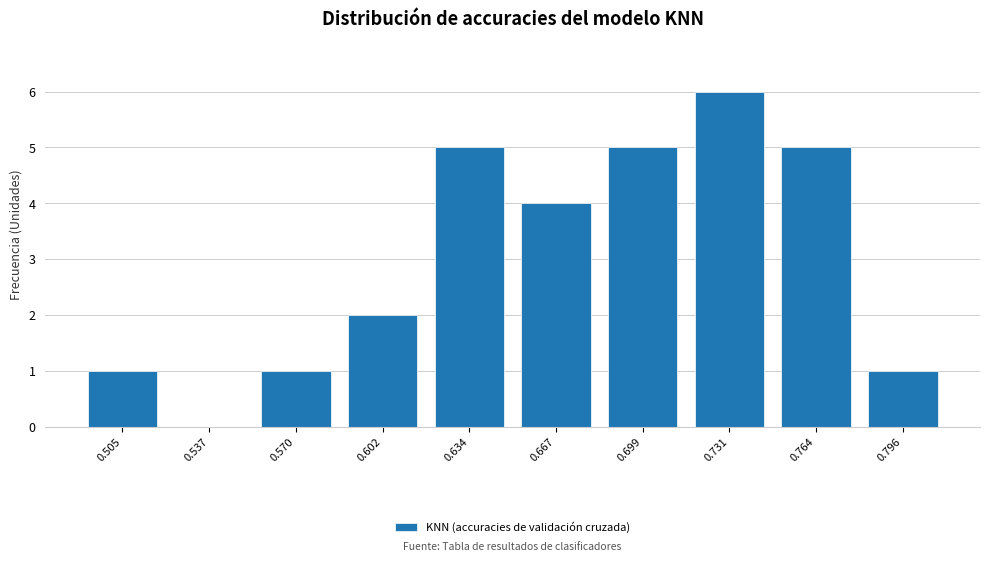

Reading left to right, list all the values displayed in this chart.

0.505=1	0.537=0	0.570=1	0.602=2	0.634=5	0.667=4	0.699=5	0.731=6	0.764=5	0.796=1